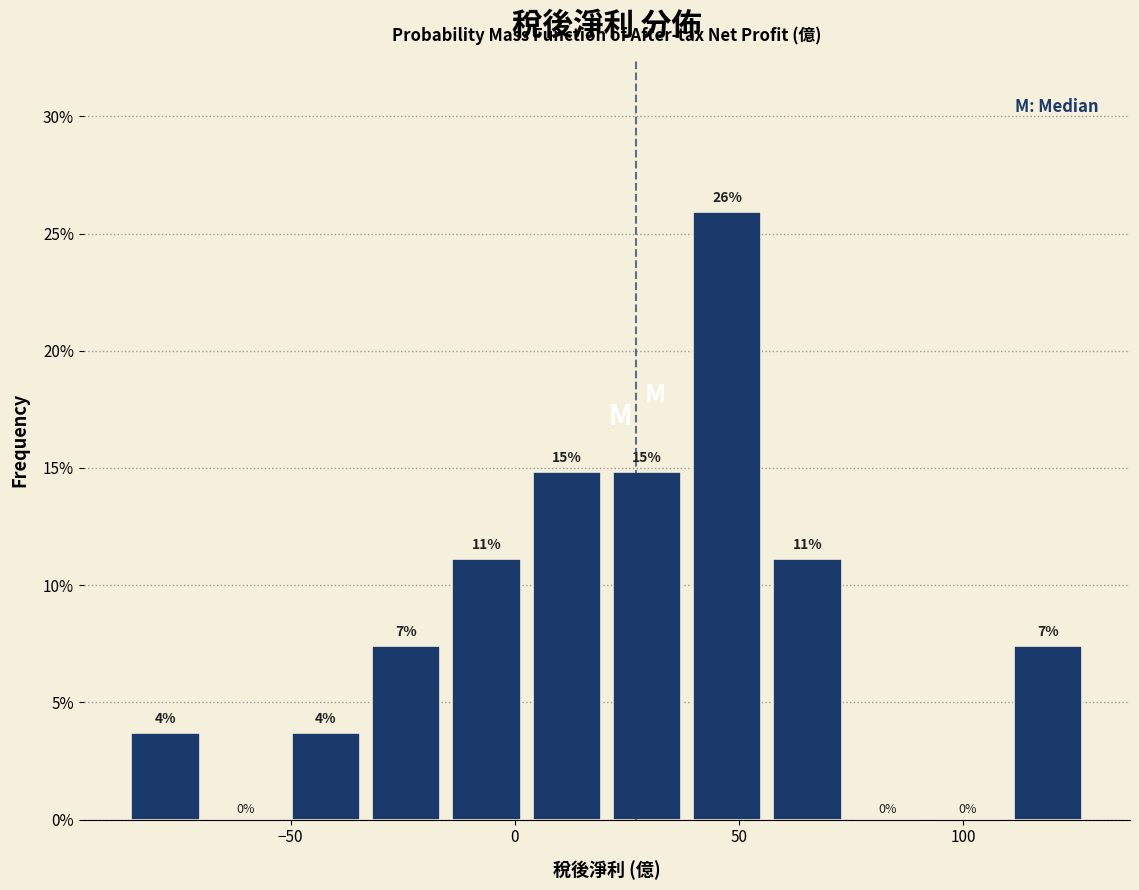

Around what value on the x-axis is the tallest bar? Give the approximate position of its centre, as read against the axis.

45